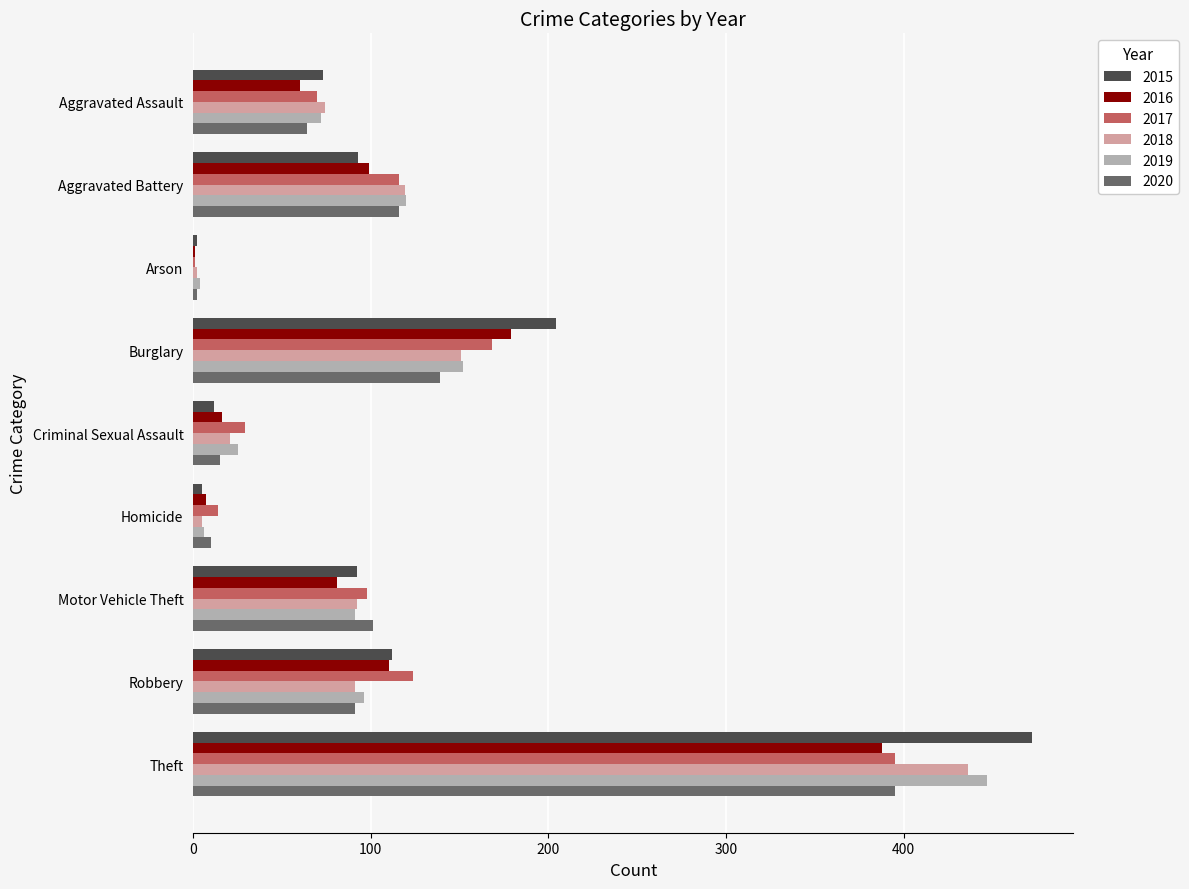

At which label is 2016 closest to 194?

Burglary